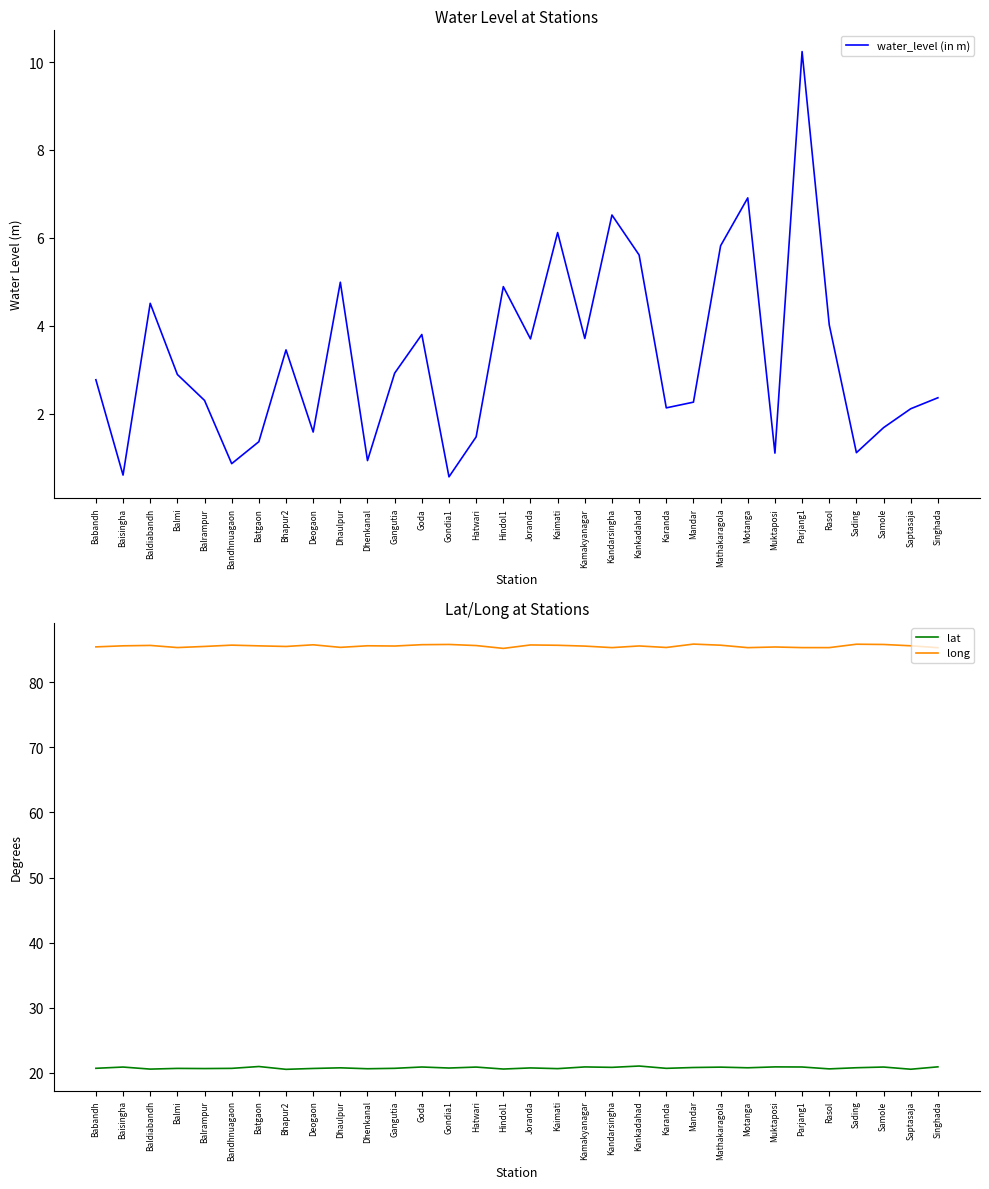

Reading left to right, what are all the values shown in this chart?

water_level (in m): 2.8	0.6	4.5	2.9	2.3	0.9	1.4	3.5	1.6	5.0	0.9	2.9	3.8	0.6	1.5	4.9	3.7	6.1	3.7	6.5	5.6	2.1	2.3	5.8	6.9	1.1	10.2	4.0	1.1	1.7	2.1	2.4
lat: 20.7	20.9	20.6	20.7	20.7	20.7	21.0	20.6	20.7	20.8	20.7	20.7	20.9	20.8	20.9	20.6	20.8	20.7	20.9	20.9	21.1	20.7	20.8	20.9	20.8	20.9	20.9	20.6	20.8	20.9	20.6	20.9
long: 85.4	85.6	85.7	85.3	85.5	85.7	85.6	85.5	85.7	85.4	85.6	85.6	85.8	85.8	85.6	85.2	85.7	85.7	85.5	85.3	85.6	85.3	85.9	85.7	85.3	85.4	85.3	85.3	85.8	85.8	85.6	85.3